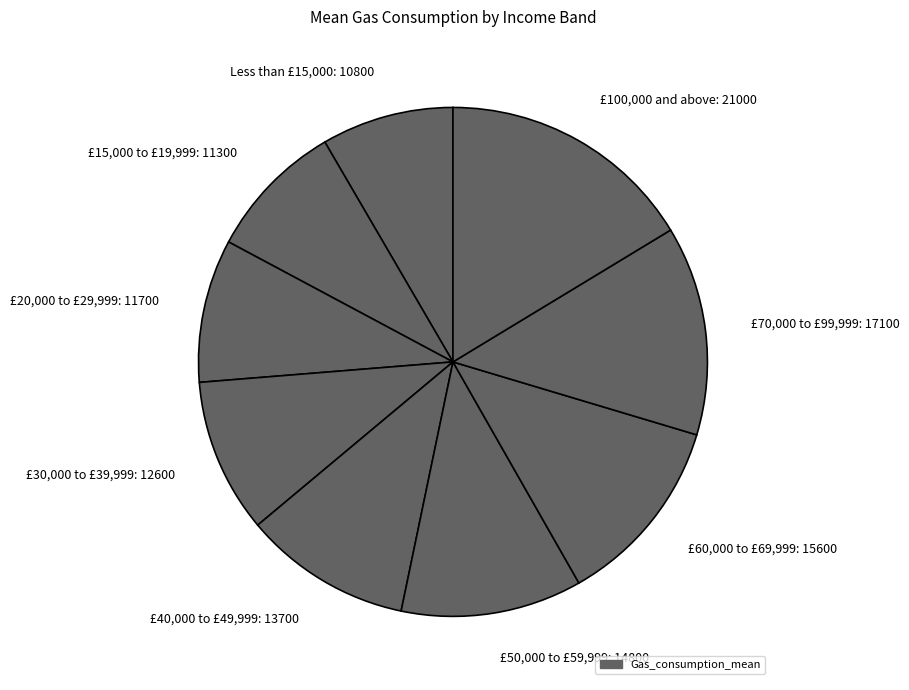

Does £100,000 and above: 21000 account for over 50% of the chart?

No